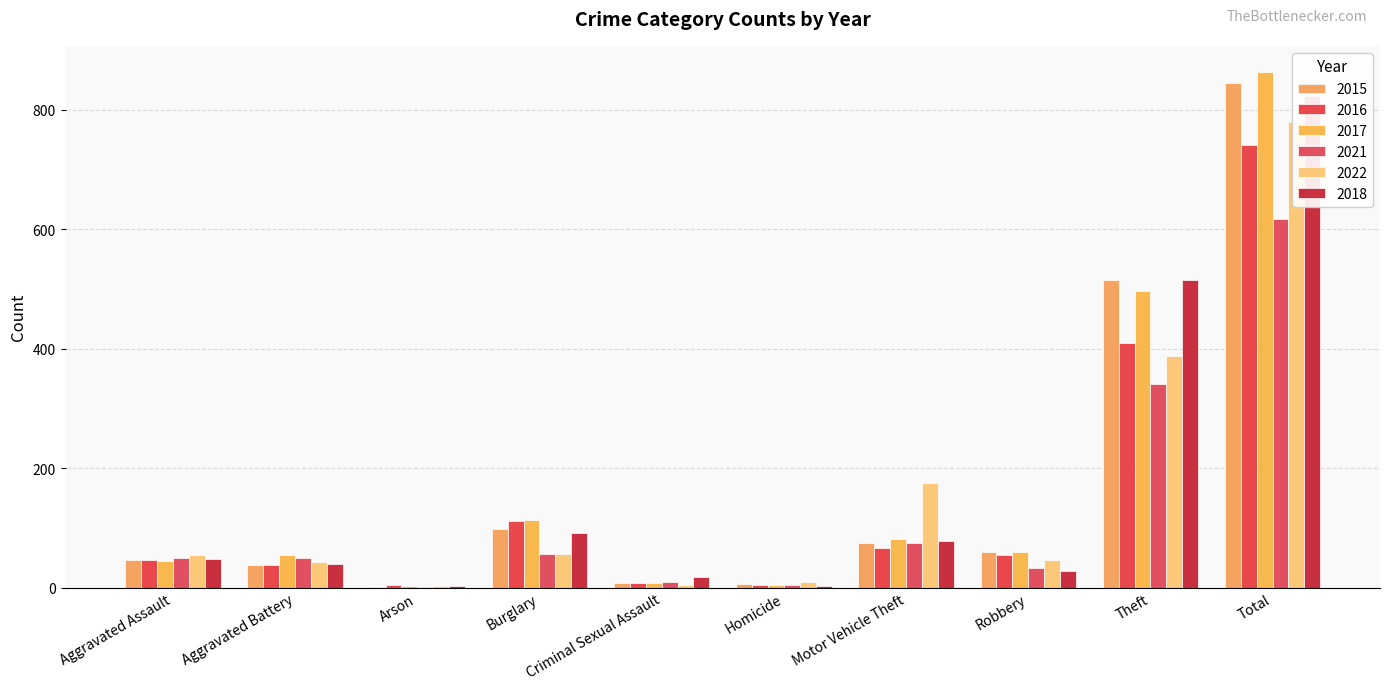

What is the minimum value shown in the chart?

1